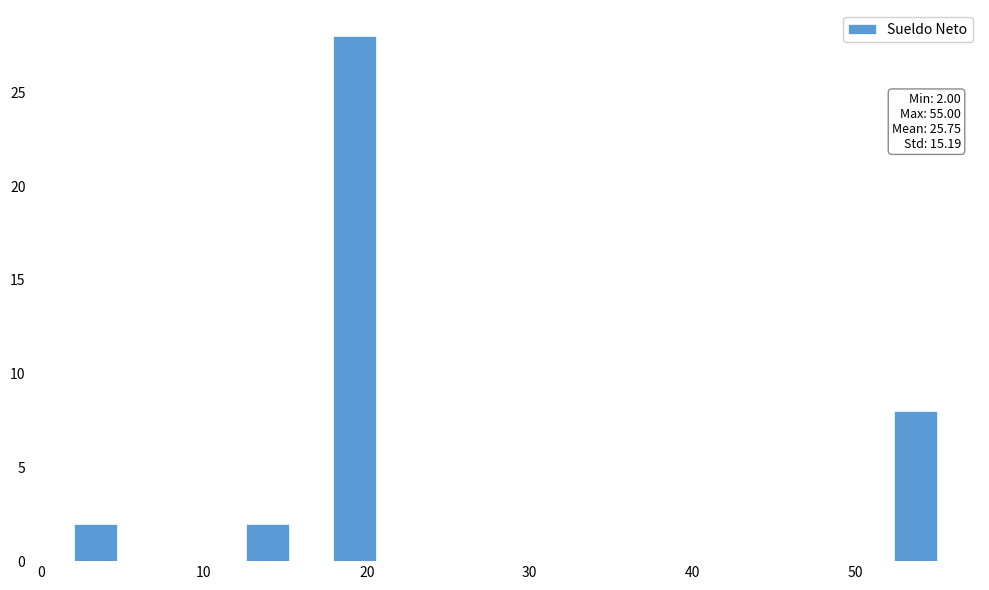

Read against the x-axis, roughly where is the centre of the tallest bar?

19